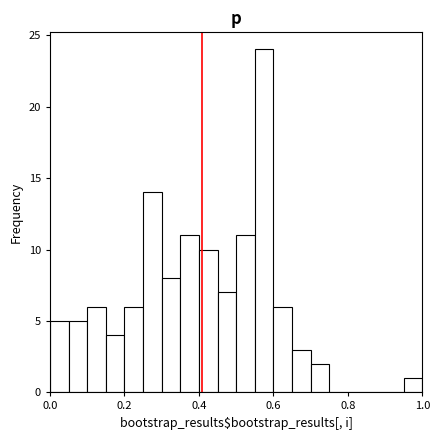

Read against the x-axis, roughly where is the centre of the tallest bar?

0.58